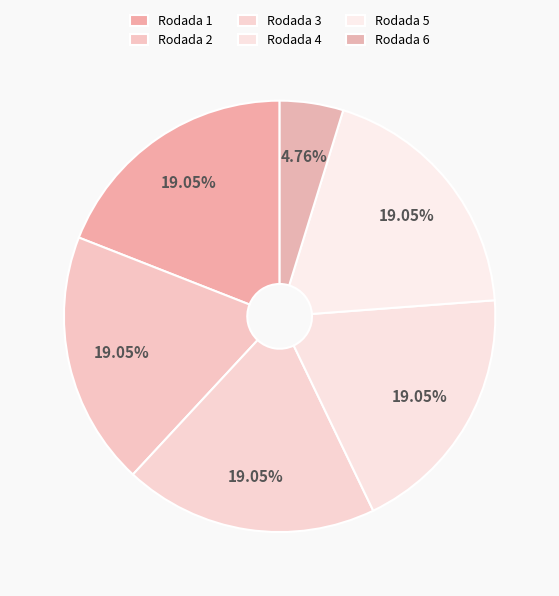

How many slices are in this pie chart?

6